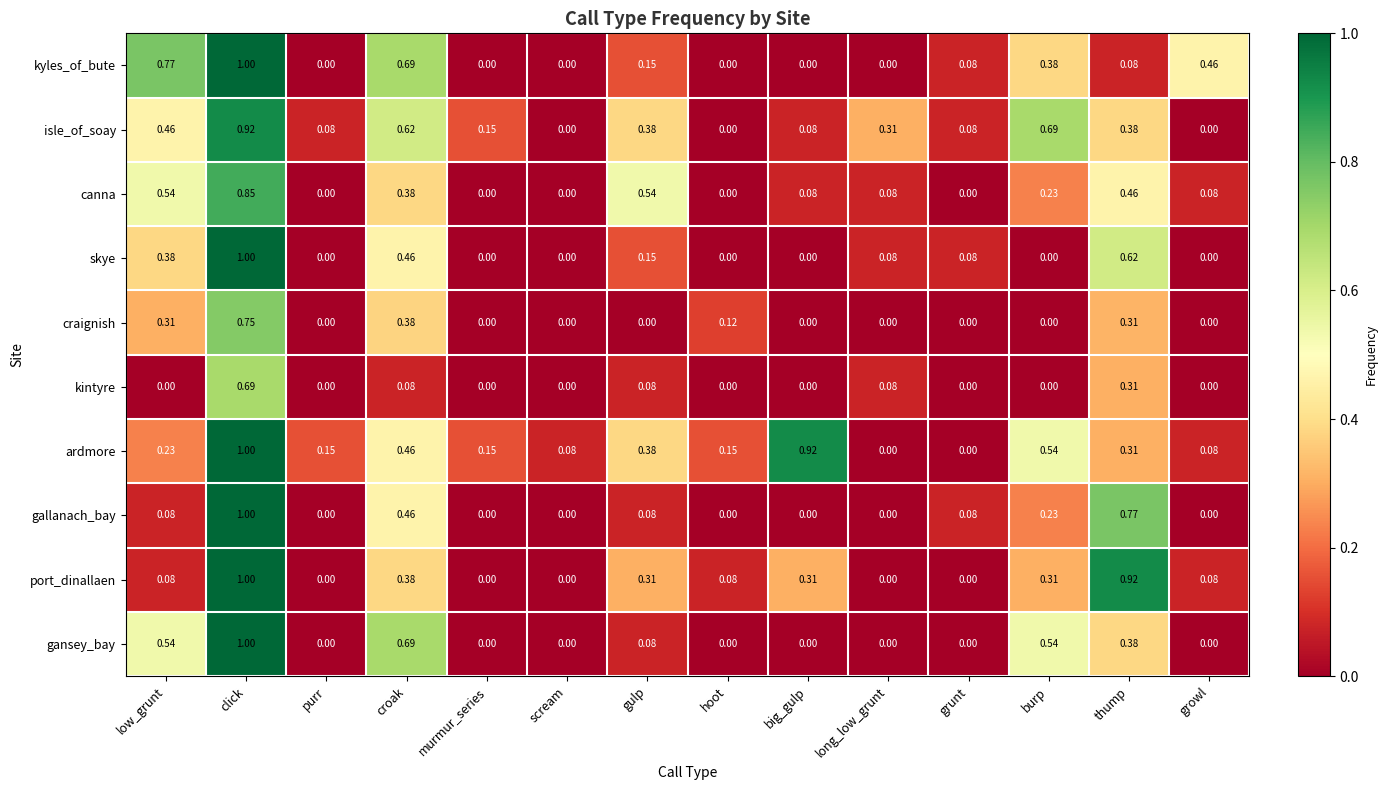

Which category has the highest value across all series?

click